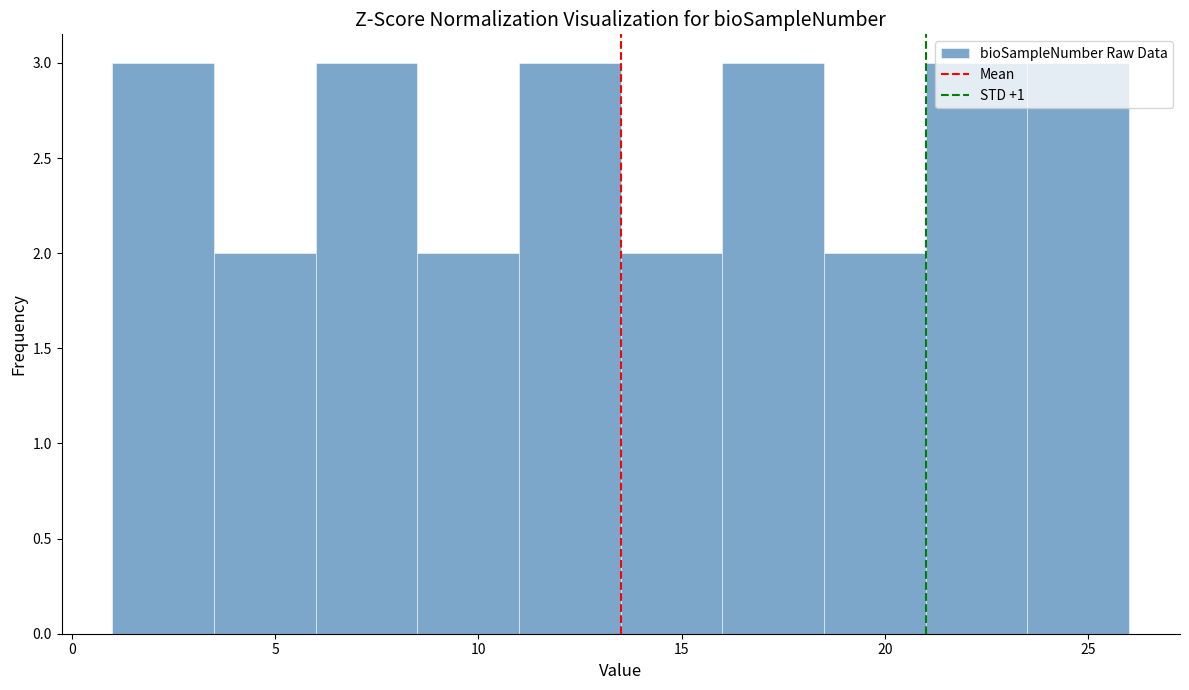

Reading left to right, transcribe this chart: for each bar, give the range it covers on the x-axis and its height. The values are not printed on the chart, so give them approximately, as read against the axis.

1.0 to 3.5: 3
3.5 to 6.0: 2
6.0 to 8.5: 3
8.5 to 11.0: 2
11.0 to 13.5: 3
13.5 to 16.0: 2
16.0 to 18.5: 3
18.5 to 21.0: 2
21.0 to 23.5: 3
23.5 to 26.0: 3